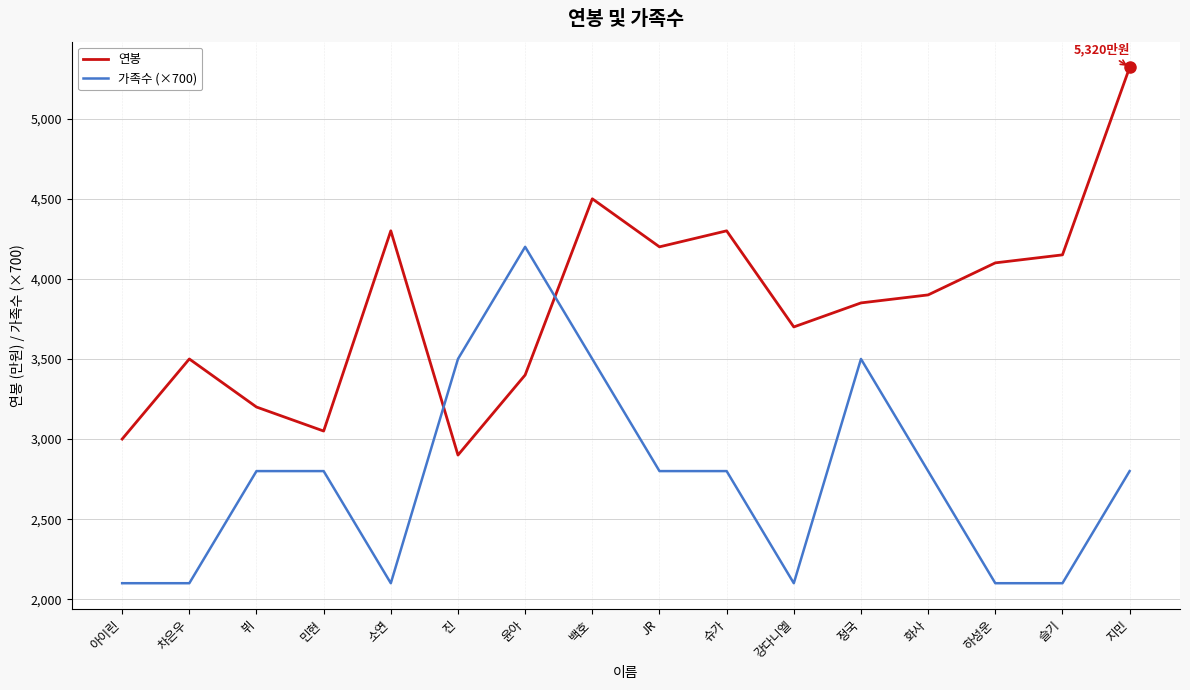

Which series ends up on top after the final intersection of 연봉 and 가족수 (×700)?

연봉